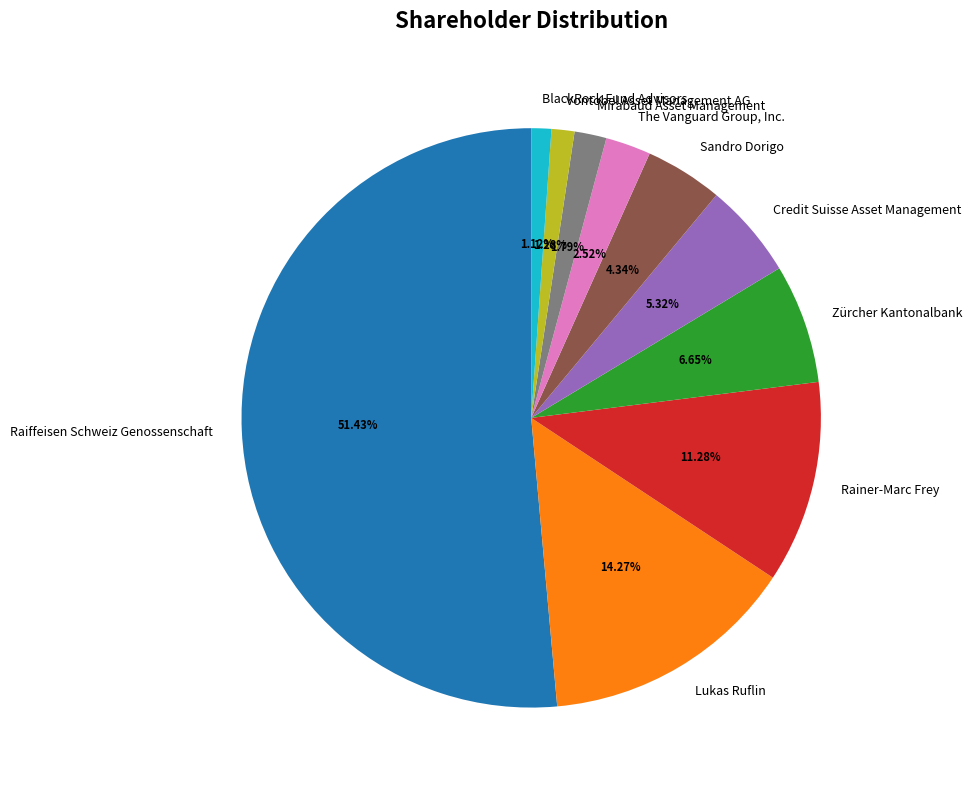

To the nearest percent, what is the difference between the Vontobel Asset Management AG and Zürcher Kantonalbank slice percentages?

5%